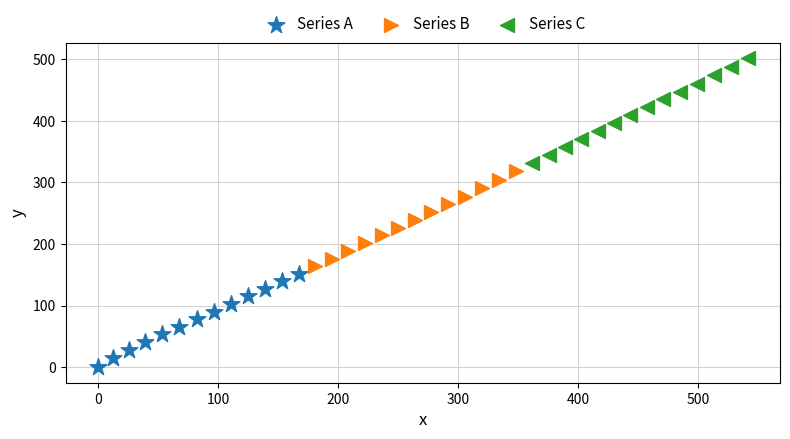

Which series has the largest Y range (max minus min)?

Series C